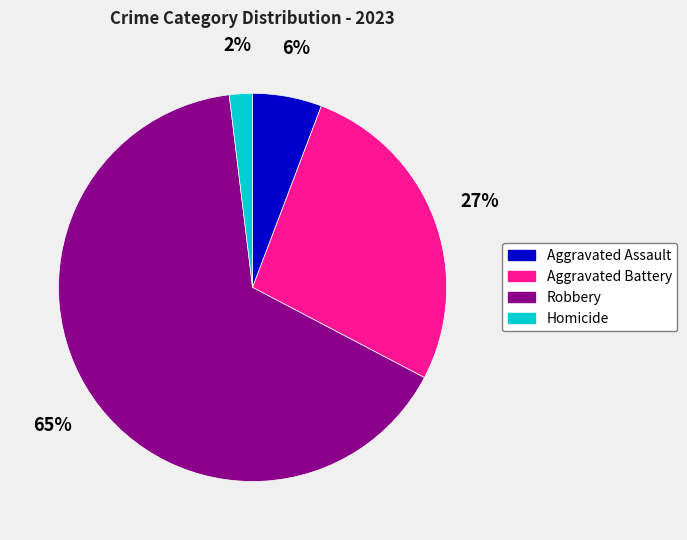

What is the smallest slice in the pie chart?

Homicide